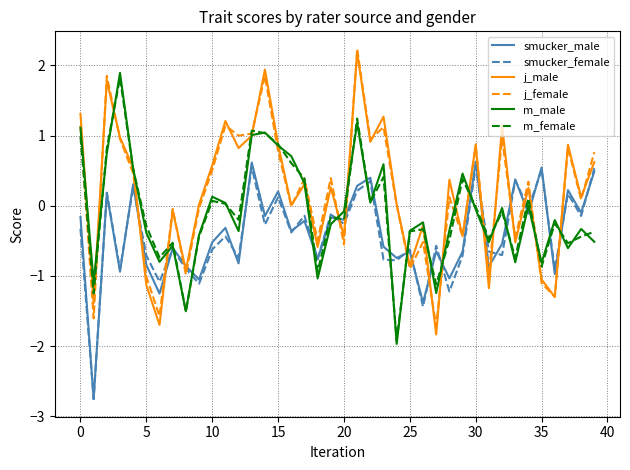

What is the difference between the maximum and minimum values in the smucker_male series?

3.4